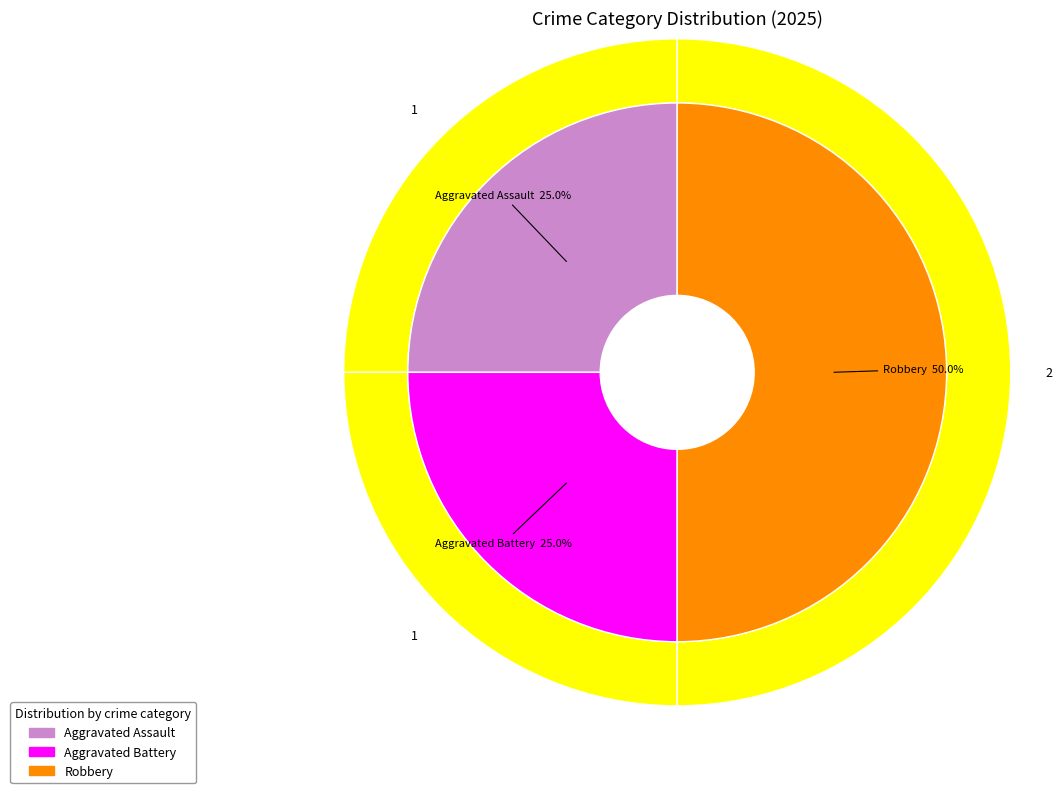

To the nearest percent, what is the combined percentage of Aggravated Assault and Robbery?

75%